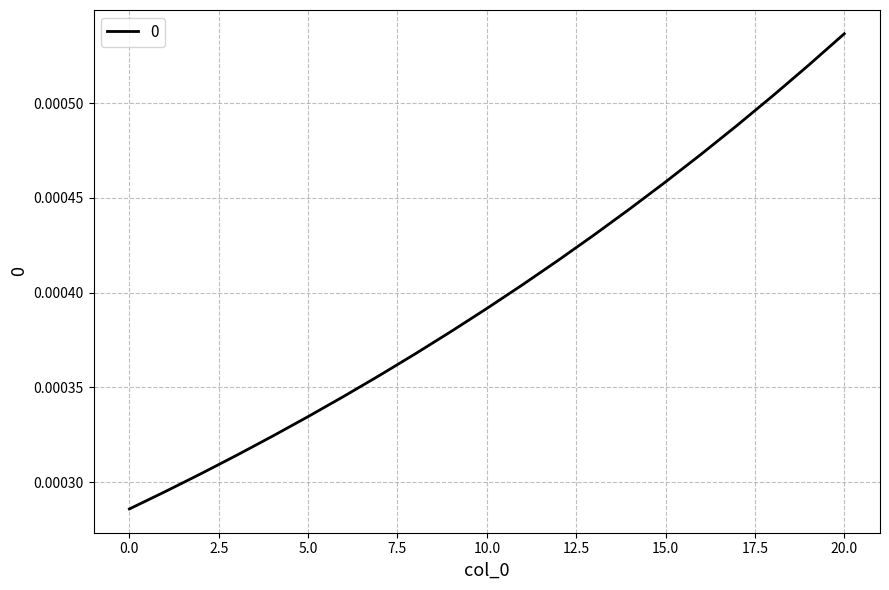

List the labels in order of value, smallest first.

0, 1, 2, 3, 4, 5, 6, 7, 8, 9, 10, 11, 12, 13, 14, 15, 16, 17, 18, 19, 20